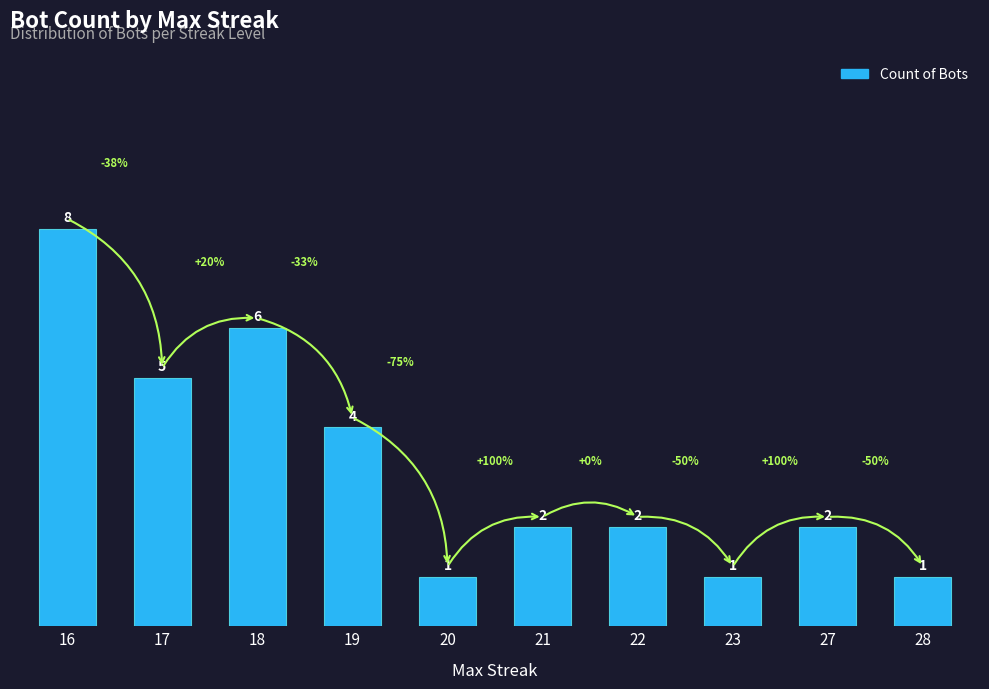

How many bars are there in total?

10